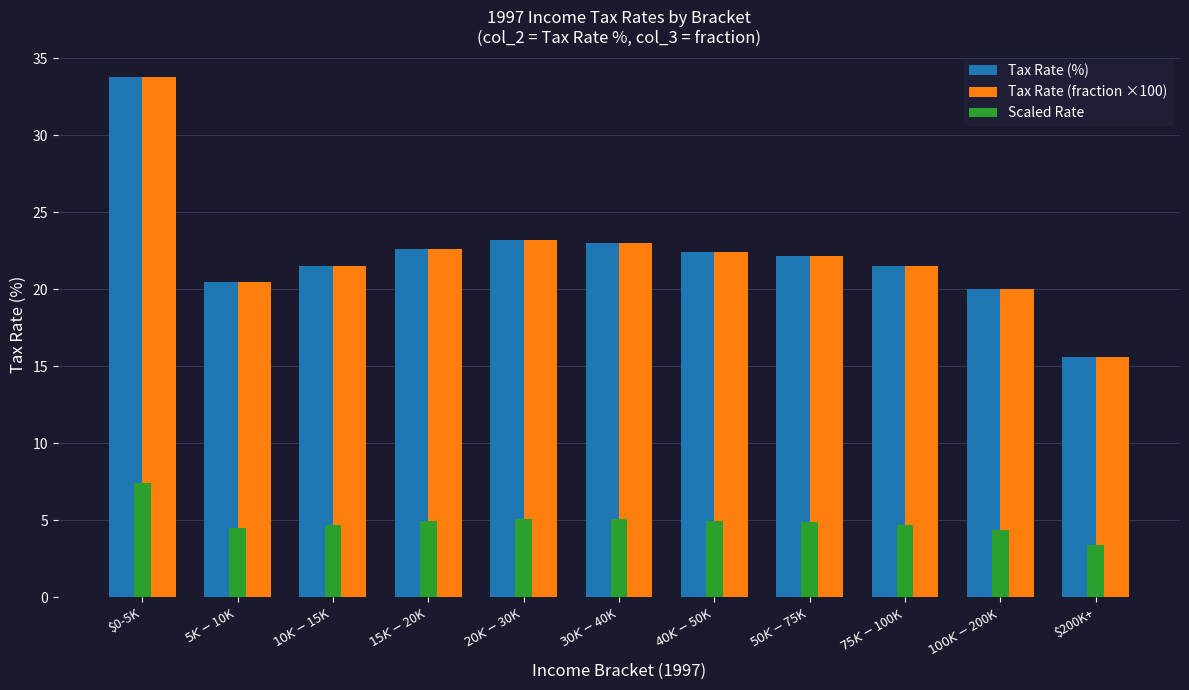

How many bars are there in each group?

3